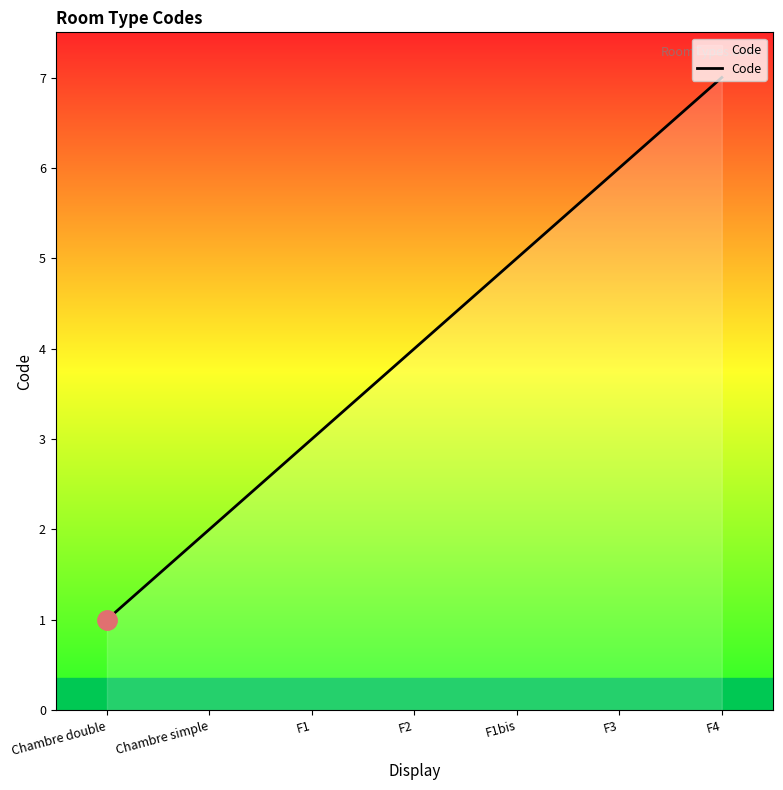

What is the change in value from F2 to F4?

+3